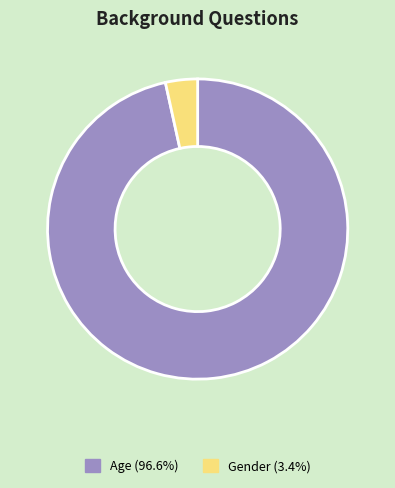

Count the number of slices in the pie.

2